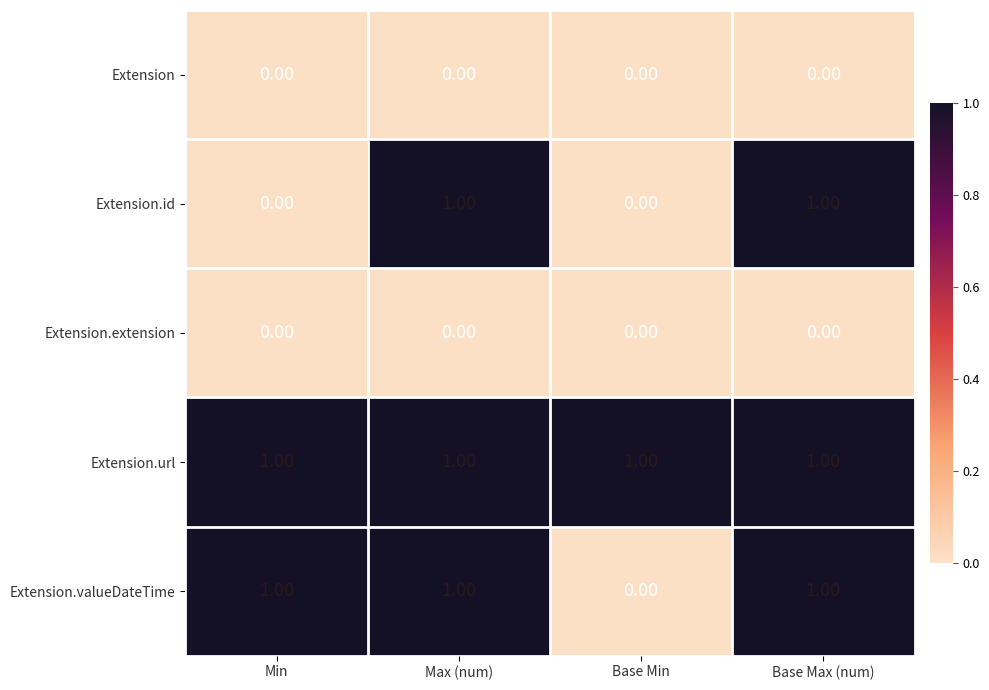

At how many categories does at least one series exceed 0?

4